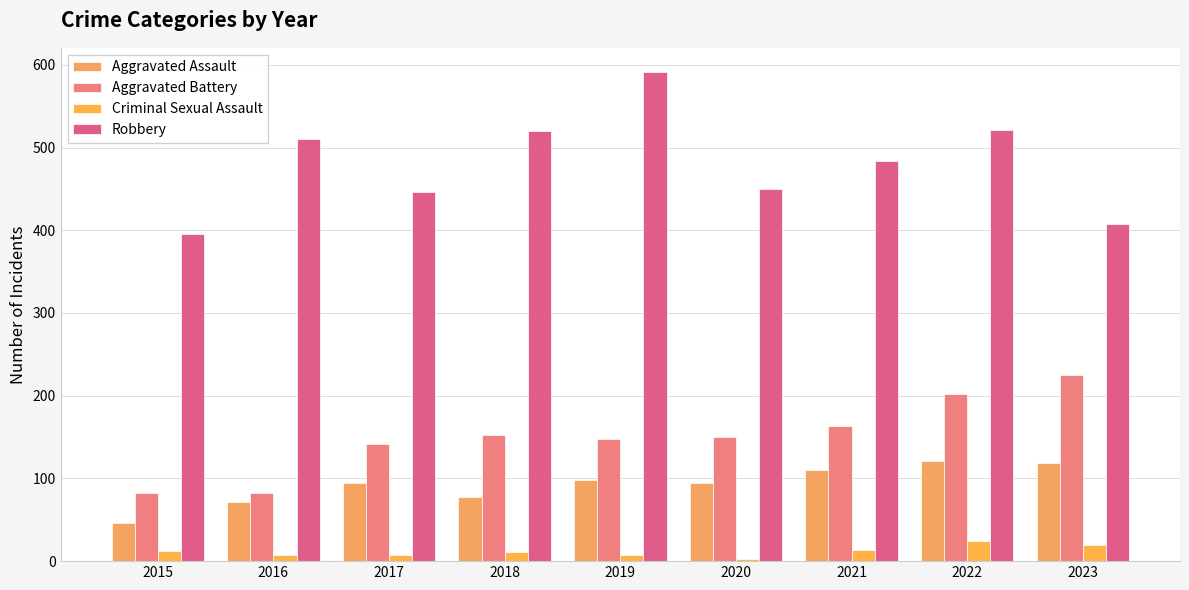

Is it true that Aggravated Assault equals 71 at 2016?

True